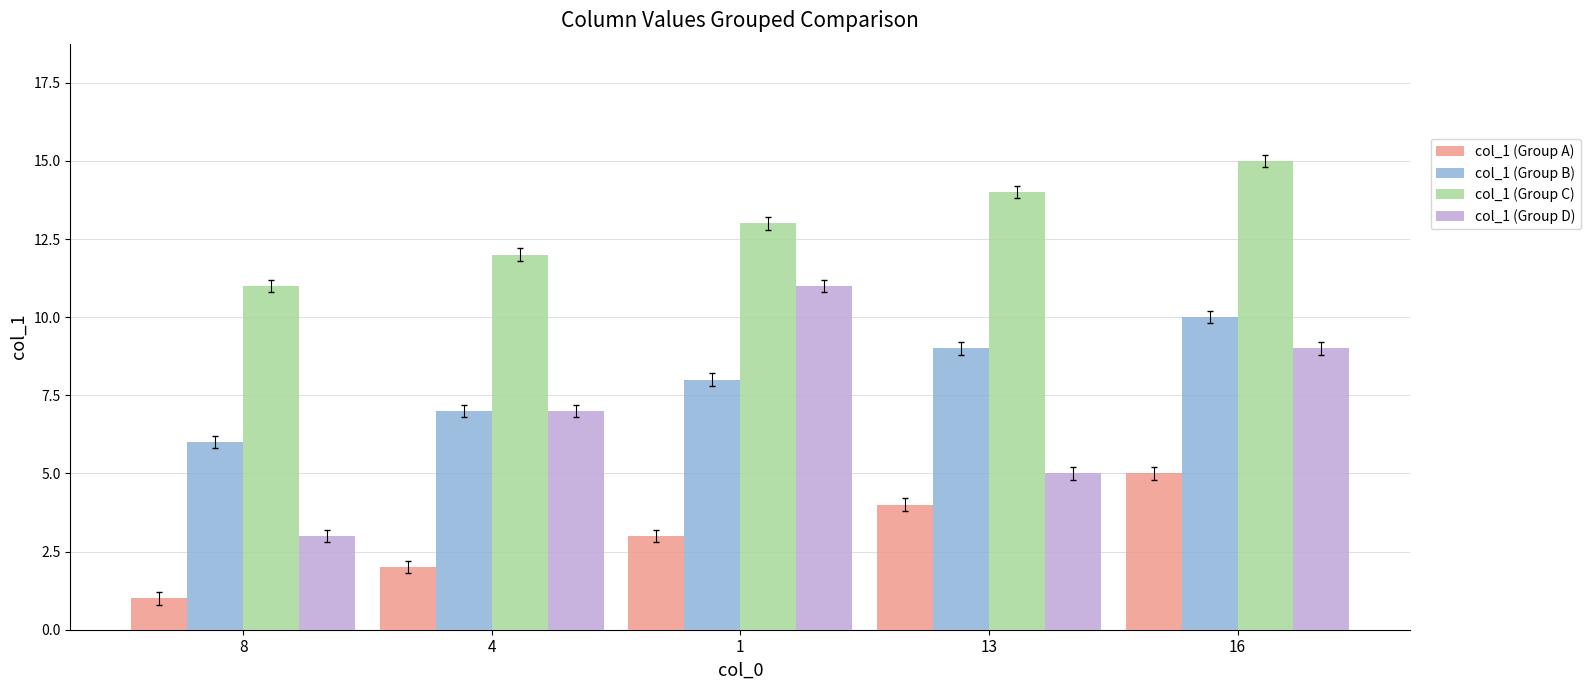

What is the sum of all col_1 (Group D) values?

35